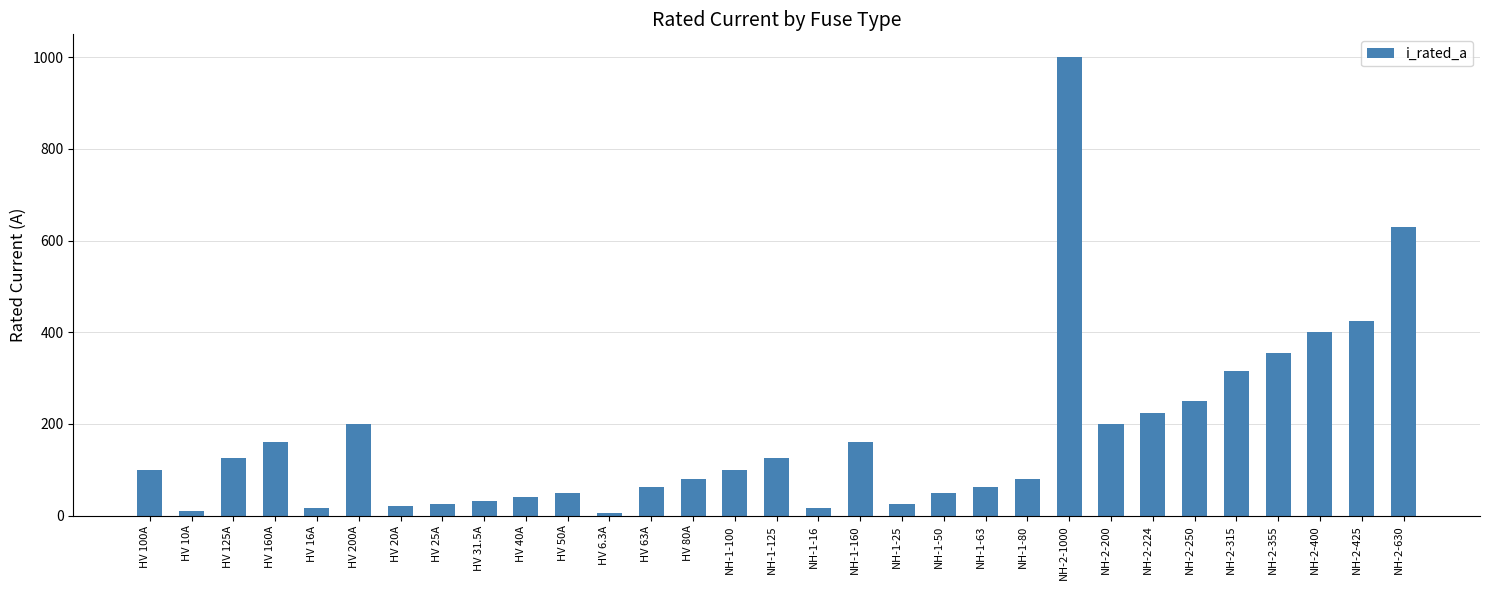

Count the number of categories in the chart.

31